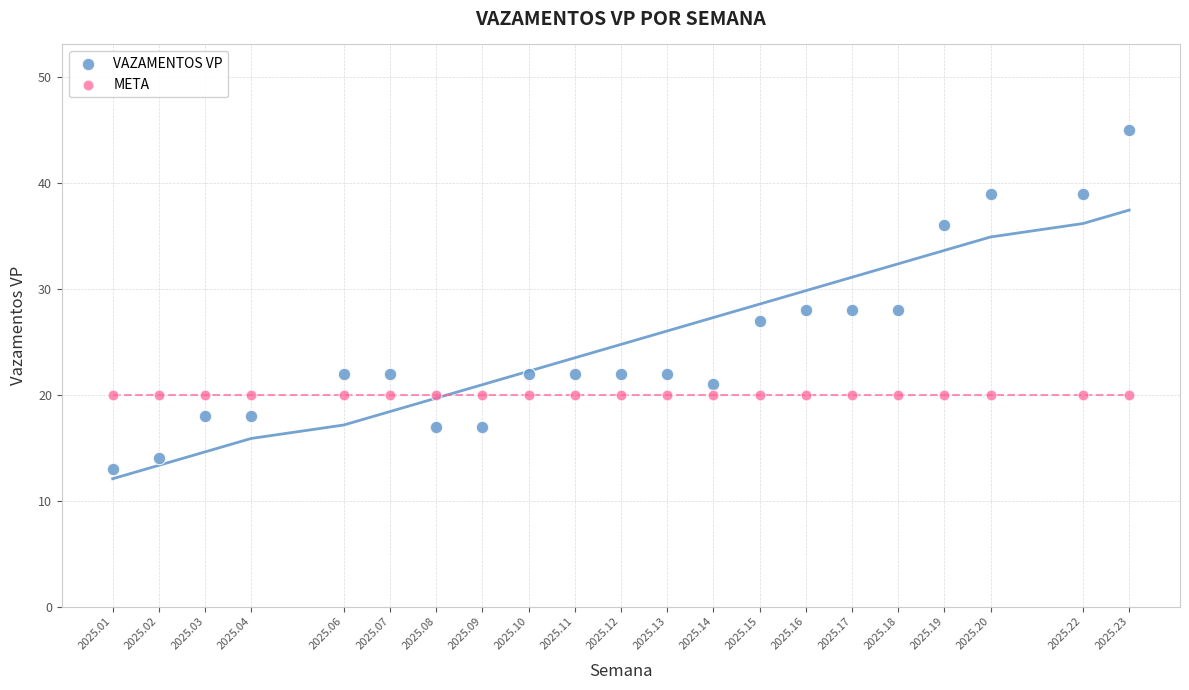

Which series reaches the minimum Y coordinate?

VAZAMENTOS VP